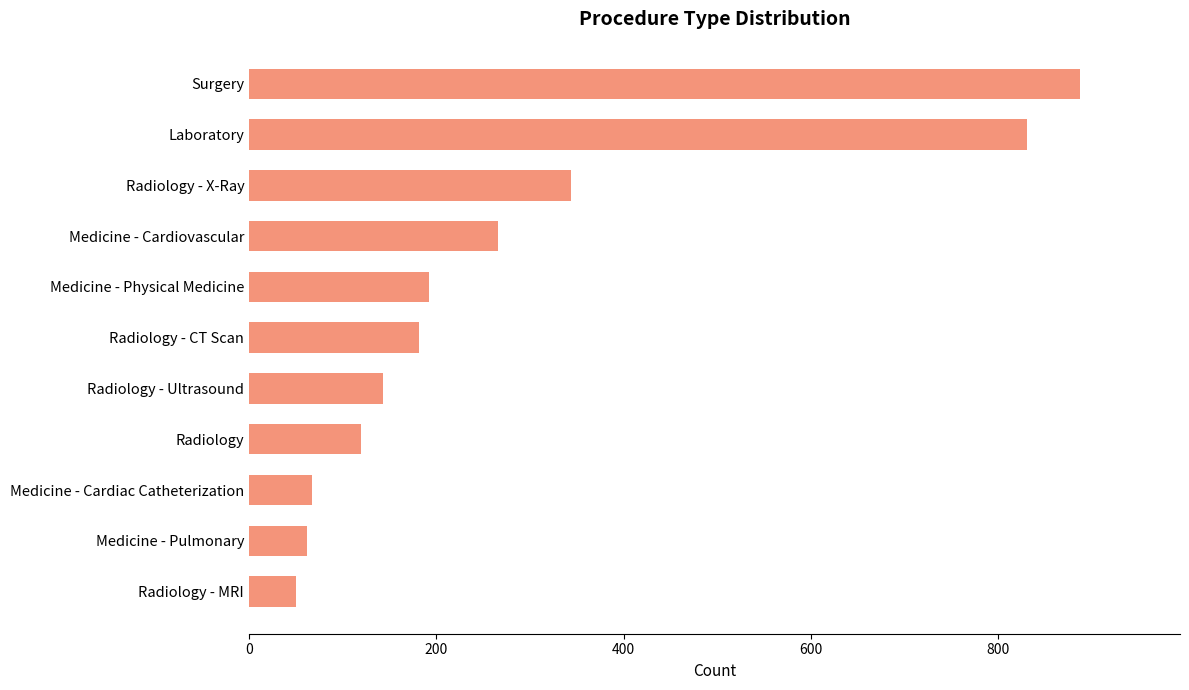

What is the change in value from Medicine - Cardiovascular to Surgery?

+622